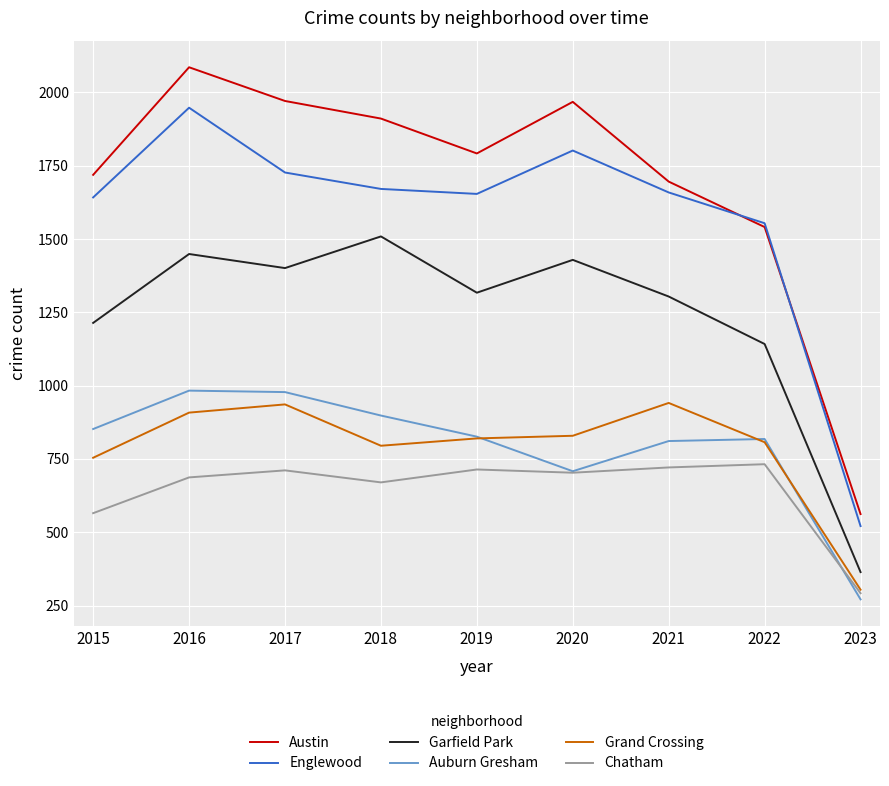

What are all the series names shown in the legend?

Austin, Englewood, Garfield Park, Auburn Gresham, Grand Crossing, Chatham